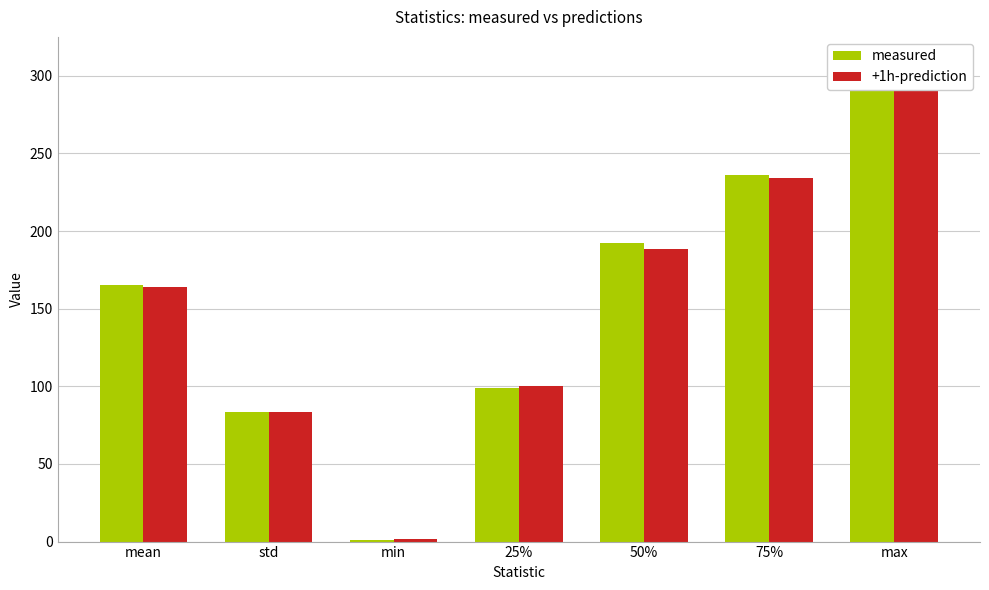

Which series has the widest spread of values?

+1h-prediction